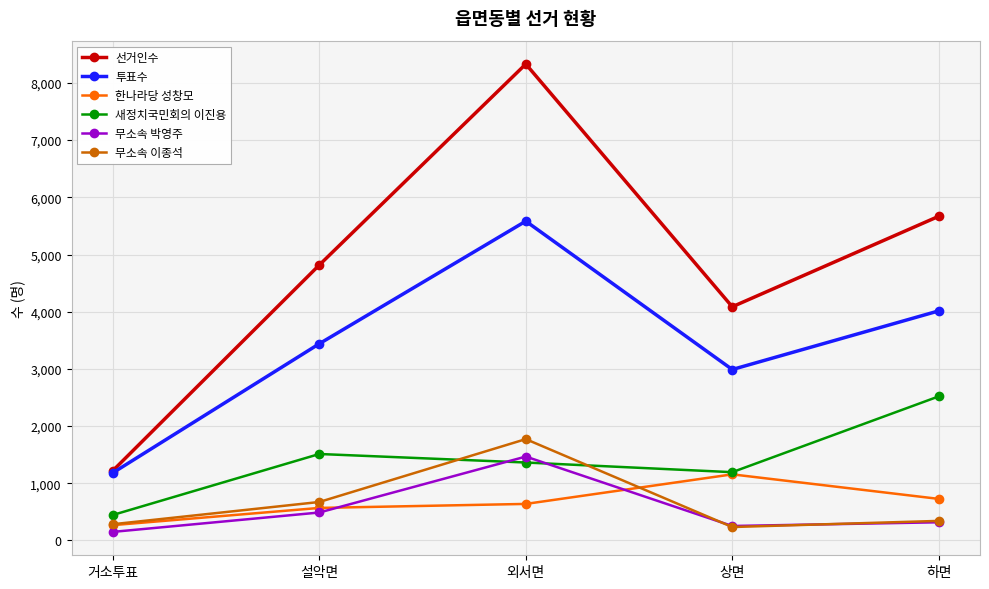

What is the label of the 3rd point from the right?

외서면